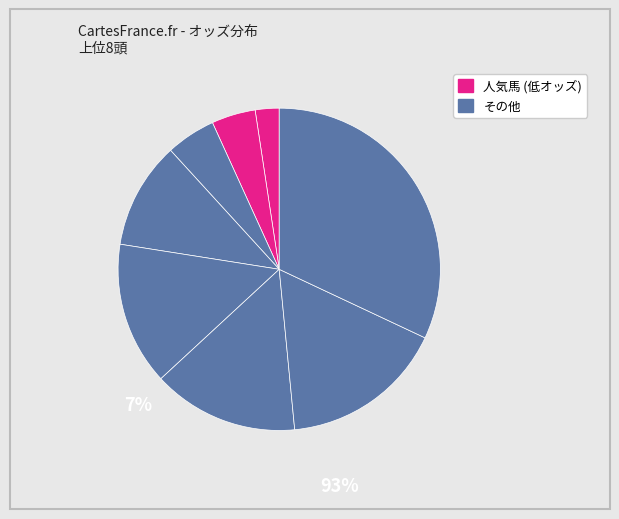

To the nearest percent, what is the average slice percentage?

13%